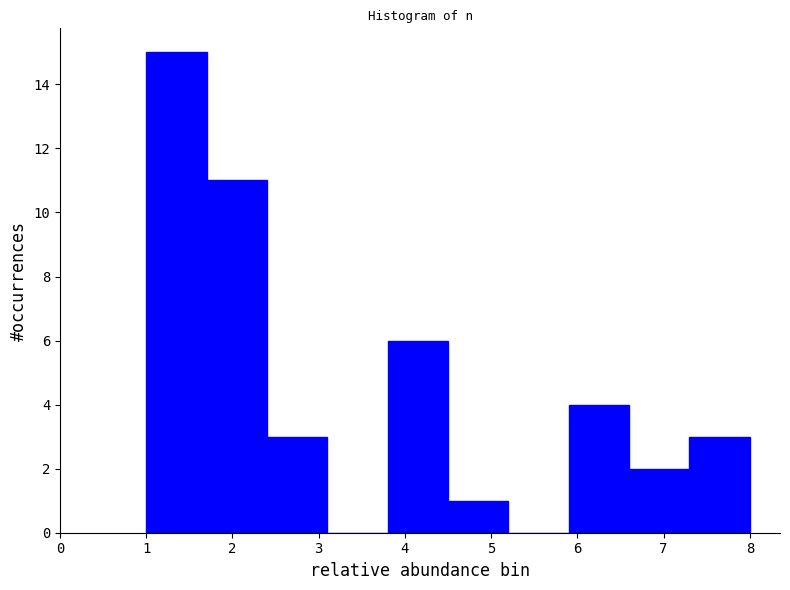

What is the height of the bar covering 1.7 to 2.4 on the x-axis? The values are not printed on the chart, so give them approximately, as read against the axis.

11